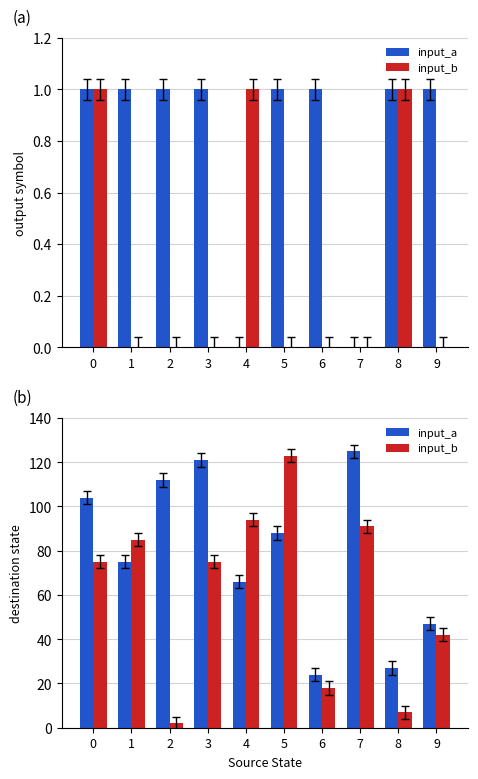

Are the bars horizontal?

No